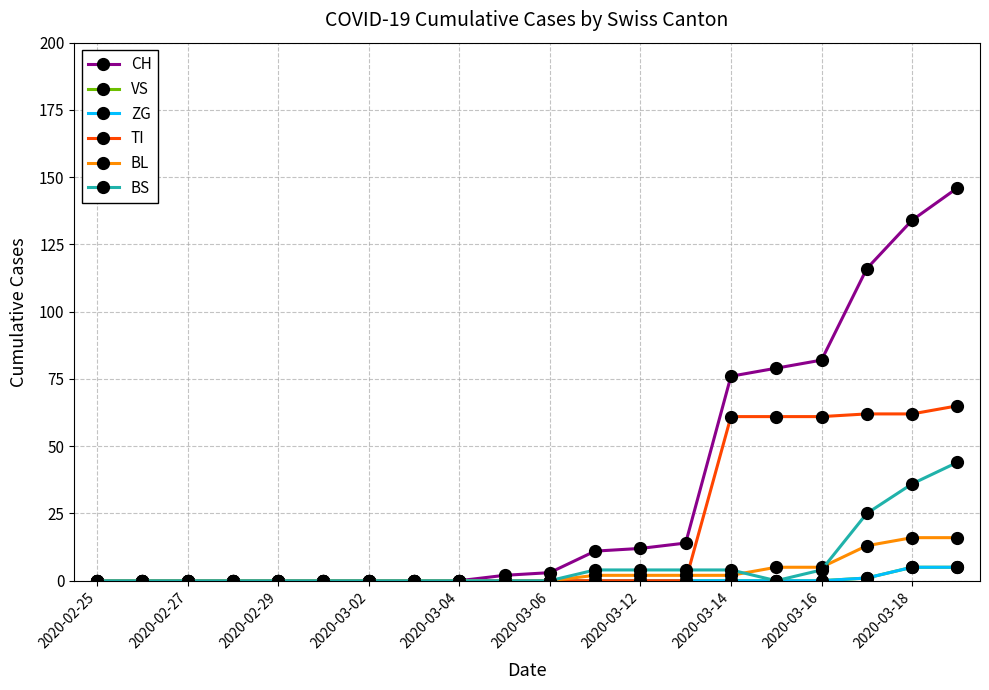

Does the chart have visible grid lines?

Yes